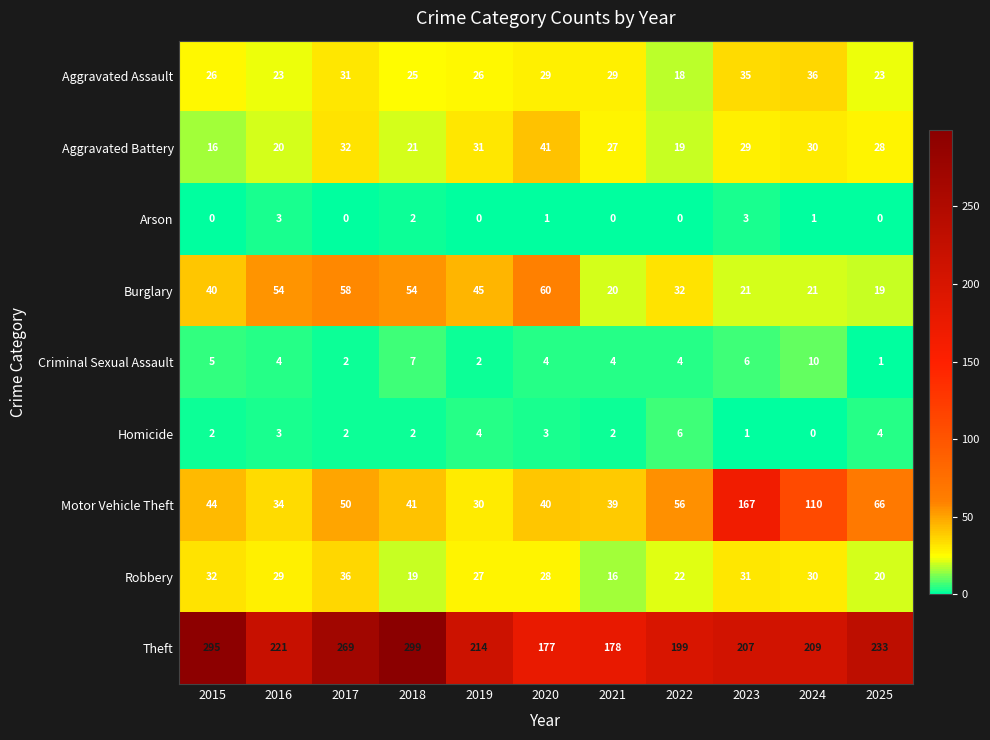

What is the difference between the highest and lowest values at 2024?

209